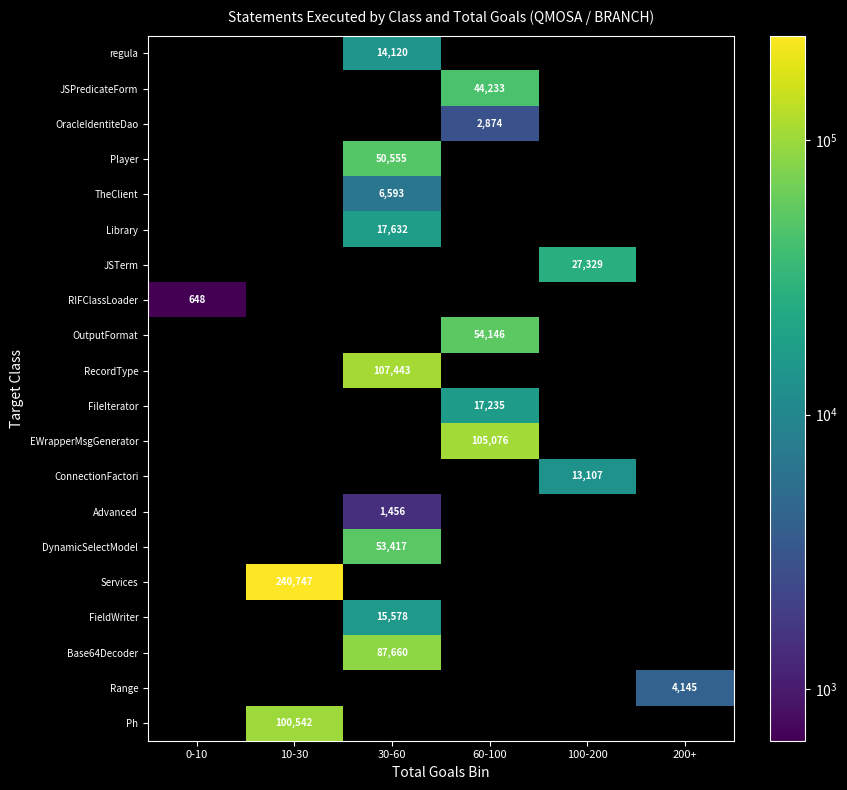

Is it true that JSTerm equals 27329 at 100-200?

True